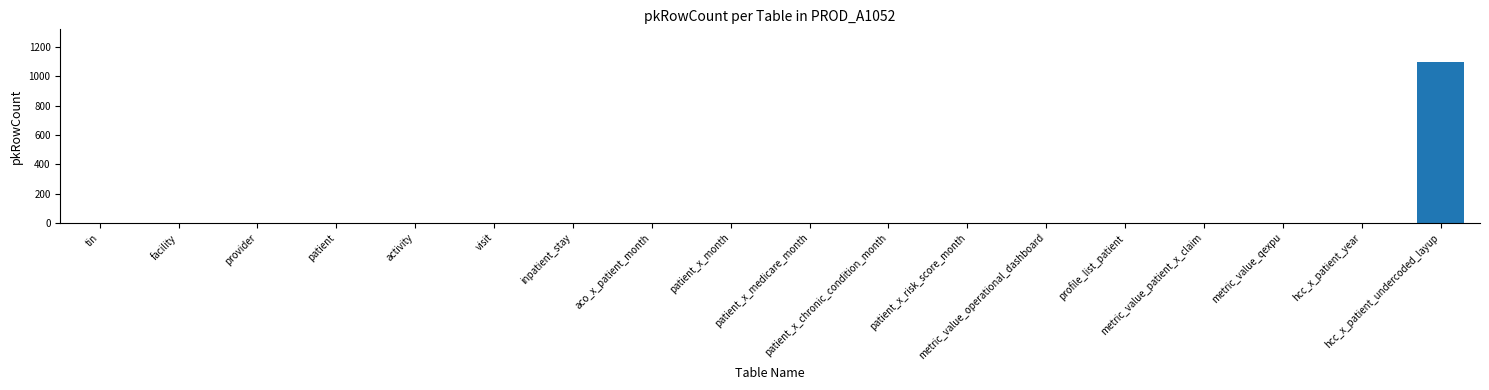

What is the greatest value displayed?

1100